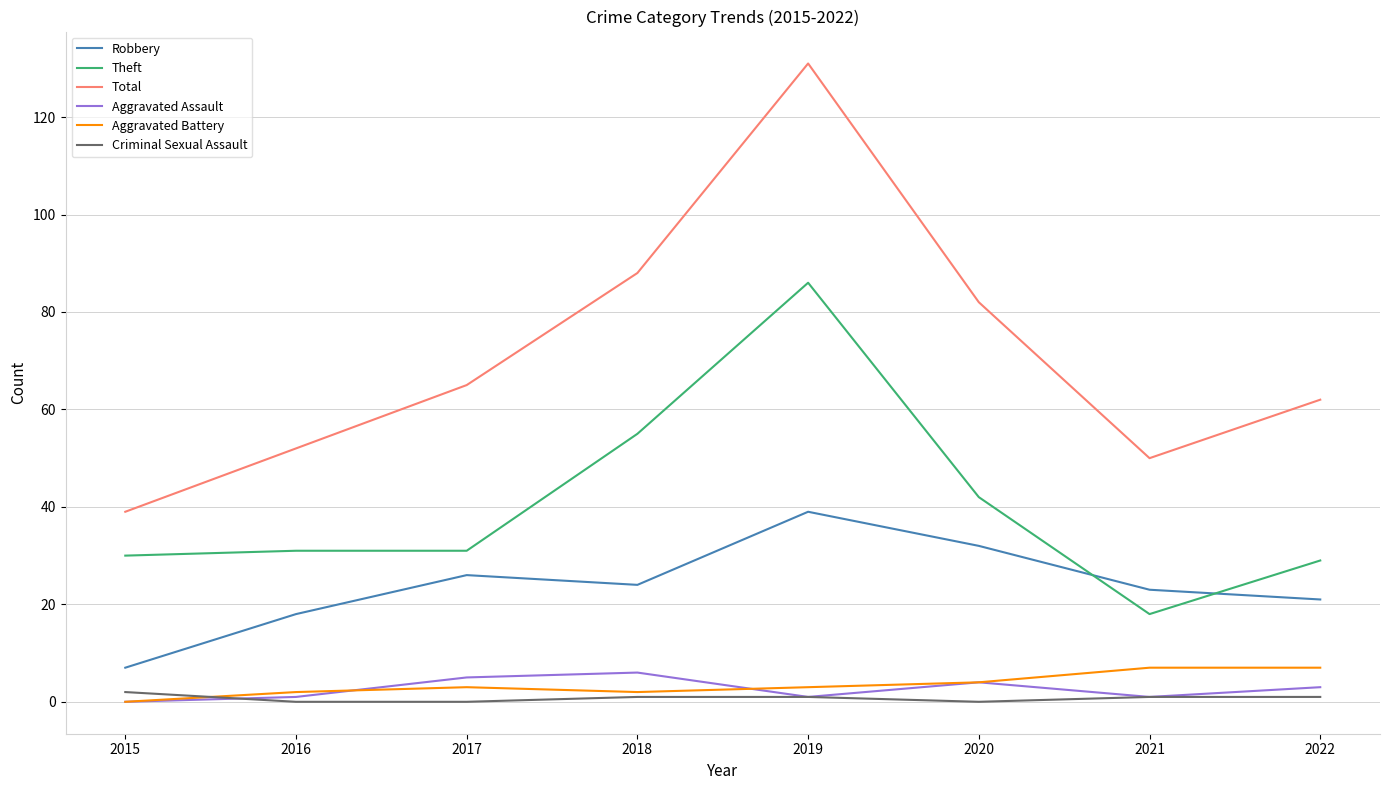

What is the sum of the Robbery values at 2015 and 2021?

30